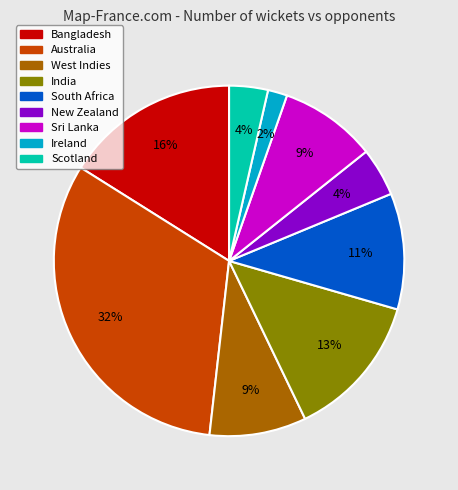

Which has a higher value, South Africa or Sri Lanka?

South Africa